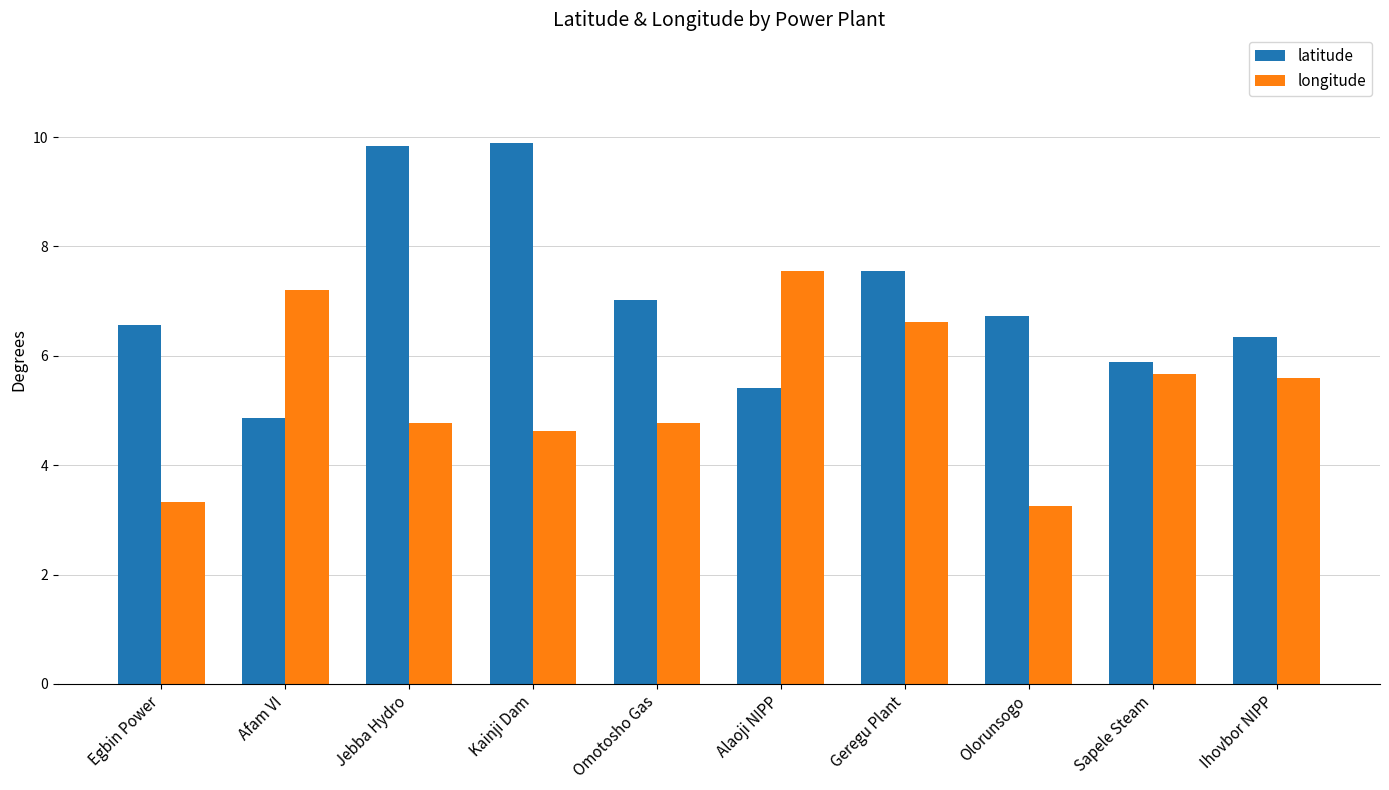

At which label does longitude first exceed 5?

Afam VI